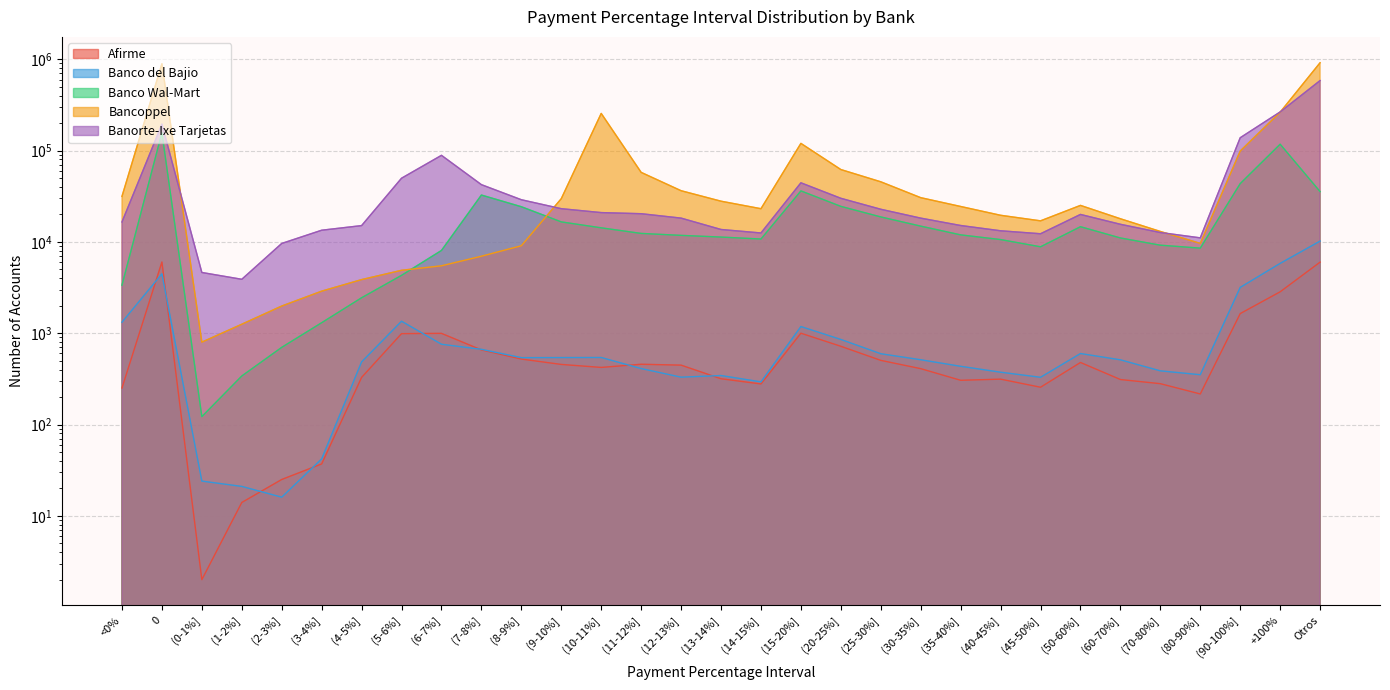

What is the value of the Banorte-Ixe Tarjetas point at the 4th from the left?

3894